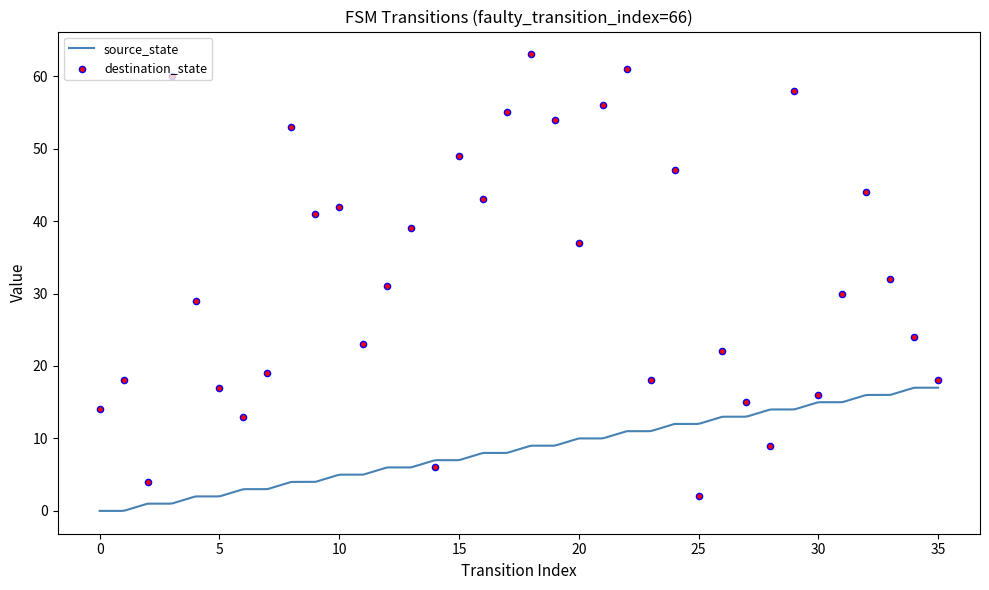

Which has a higher value, 10 or 33?

10